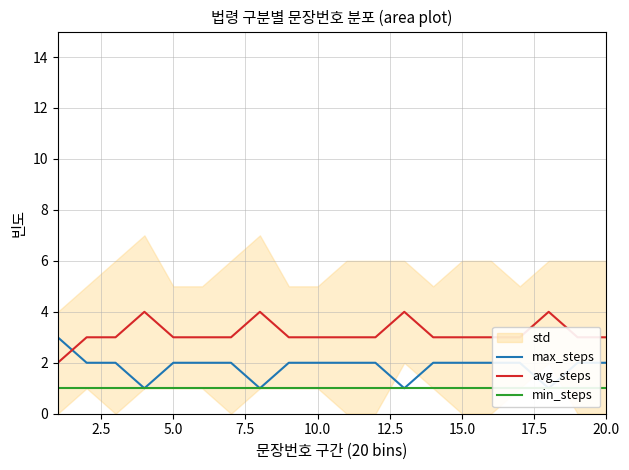

What is the value of the max_steps point at the 15th from the left?

2